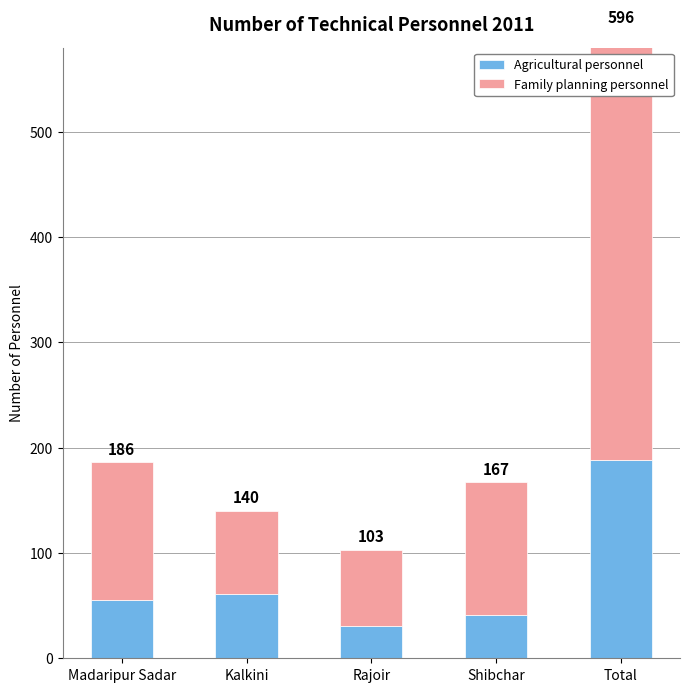

What is the sum of all Family planning personnel values?

816